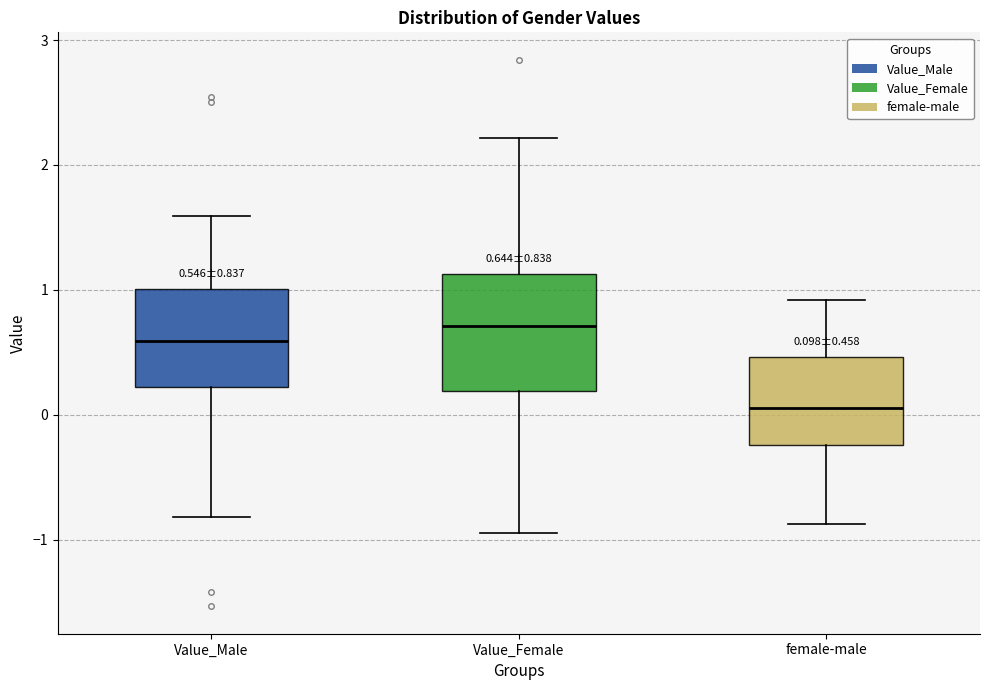

Comparing the boxes themselves (not the whiskers), which one is the tallest?

Value_Female